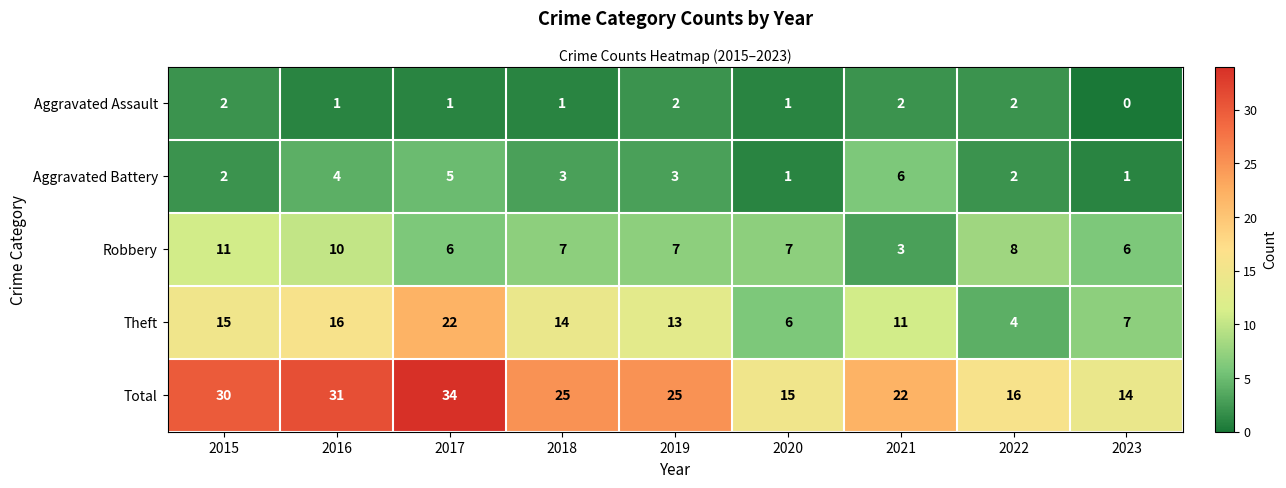

Which series has the largest range (max minus min)?

Total